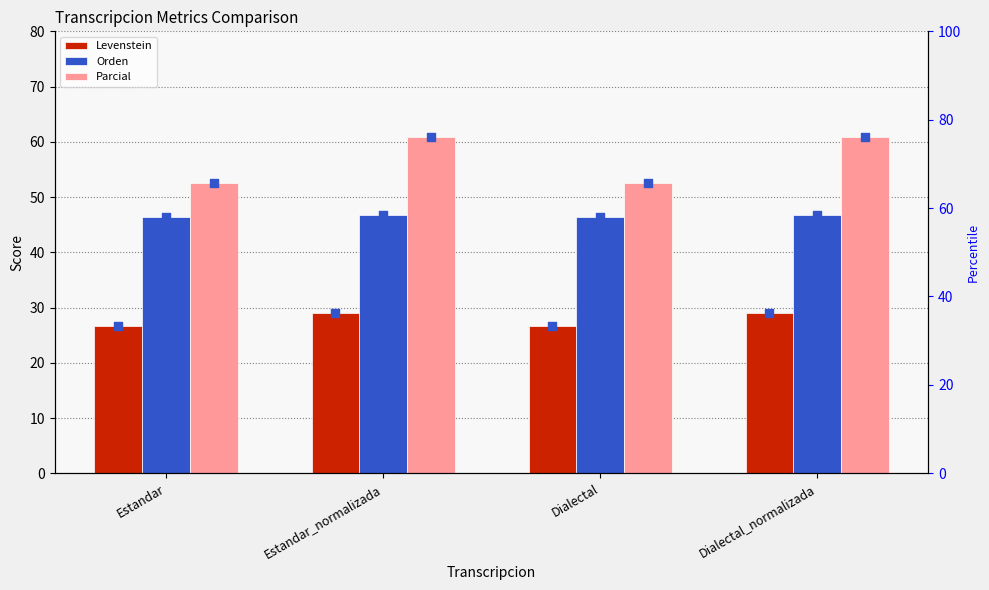

At which category is the sum across all series the highest?

Estandar_normalizada